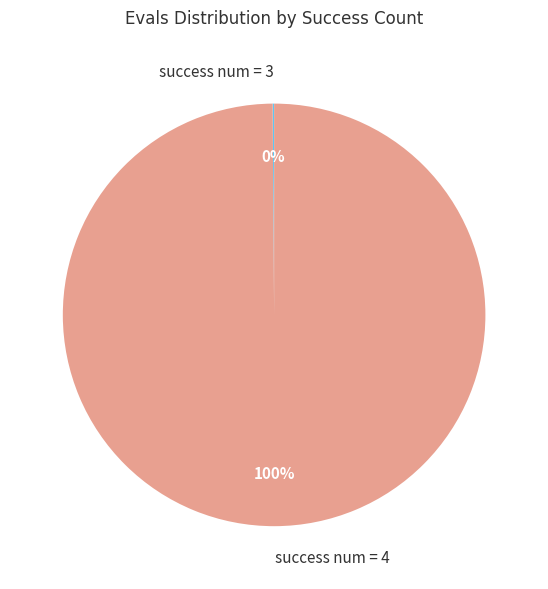

Does any single category account for the majority?

Yes